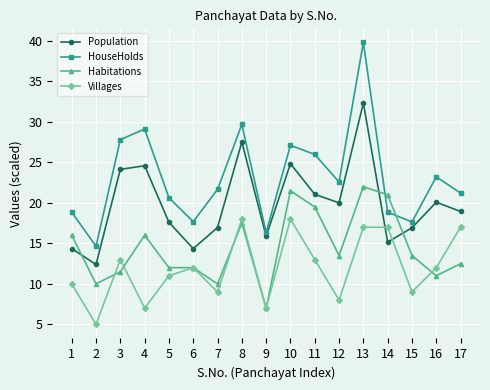

What is the value of the HouseHolds point at the 8th from the left?

29.7